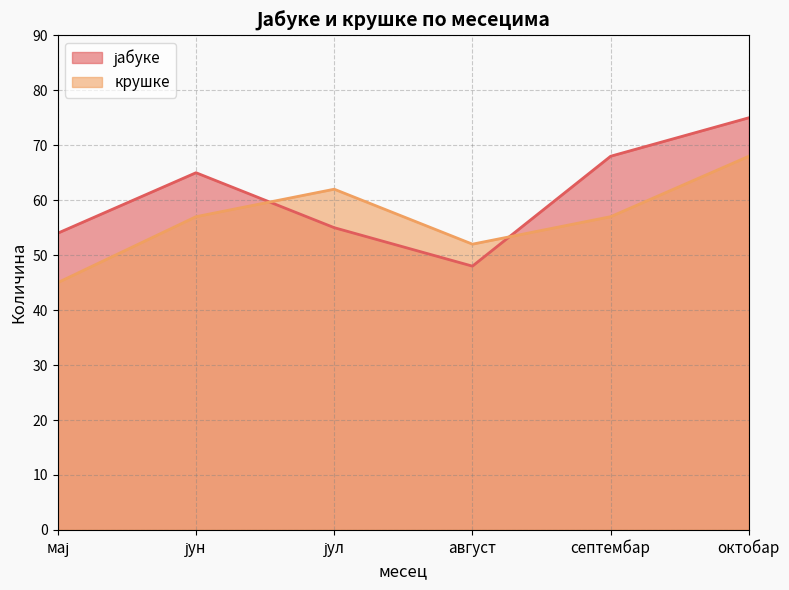

How many data points does each series have?

6